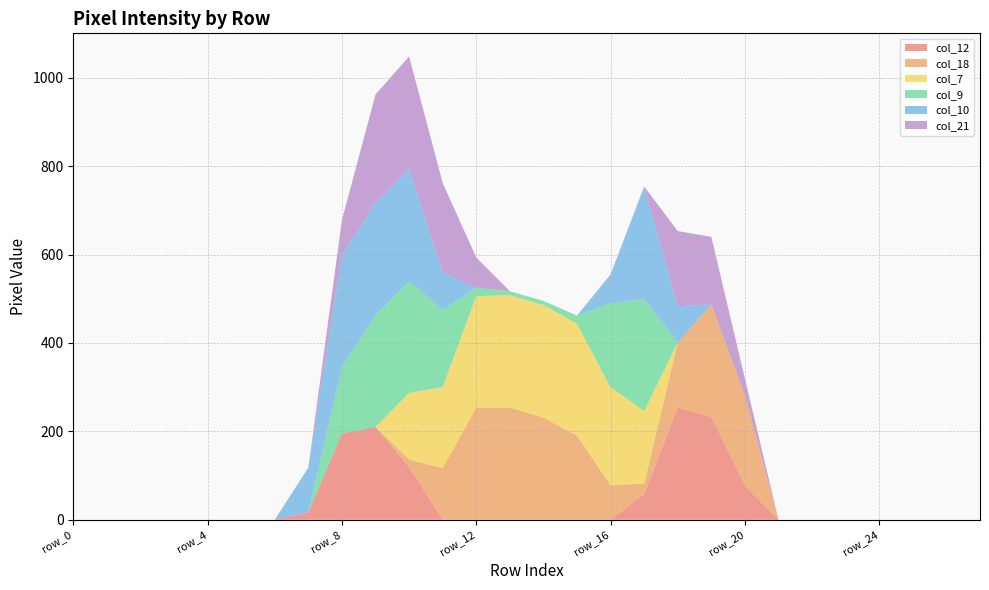

Reading left to right, transcribe all the data shown in this chart.

col_12: 0	0	0	0	0	0	0	17	195	210	119	0	0	0	0	0	0	58	254	233	77	0	0	0	0	0	0	0
col_18: 0	0	0	0	0	0	0	0	0	0	17	117	254	254	231	190	78	24	147	254	204	0	0	0	0	0	0	0
col_7: 0	0	0	0	0	0	0	0	0	0	151	183	252	254	255	253	222	164	0	0	0	0	0	0	0	0	0	0
col_9: 0	0	0	0	0	0	0	0	151	253	253	175	19	9	9	19	189	254	0	0	0	0	0	0	0	0	0	0
col_10: 0	0	0	0	0	0	0	101	253	254	254	85	0	0	0	0	66	254	82	0	0	0	0	0	0	0	0	0
col_21: 0	0	0	0	0	0	0	0	79	245	254	202	68	0	0	0	0	0	170	153	38	0	0	0	0	0	0	0